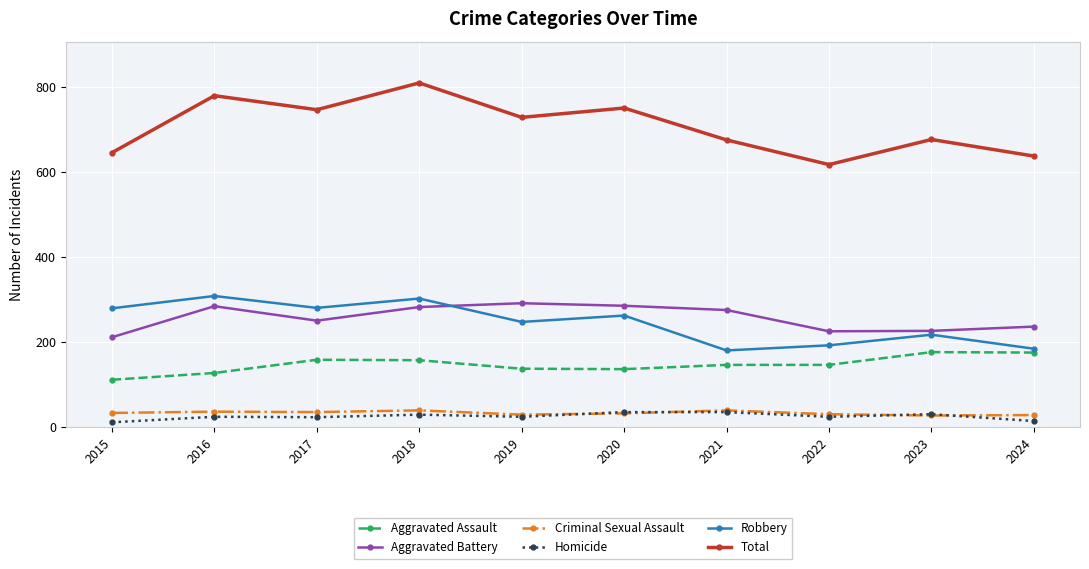

What is the maximum value shown in the chart?

809